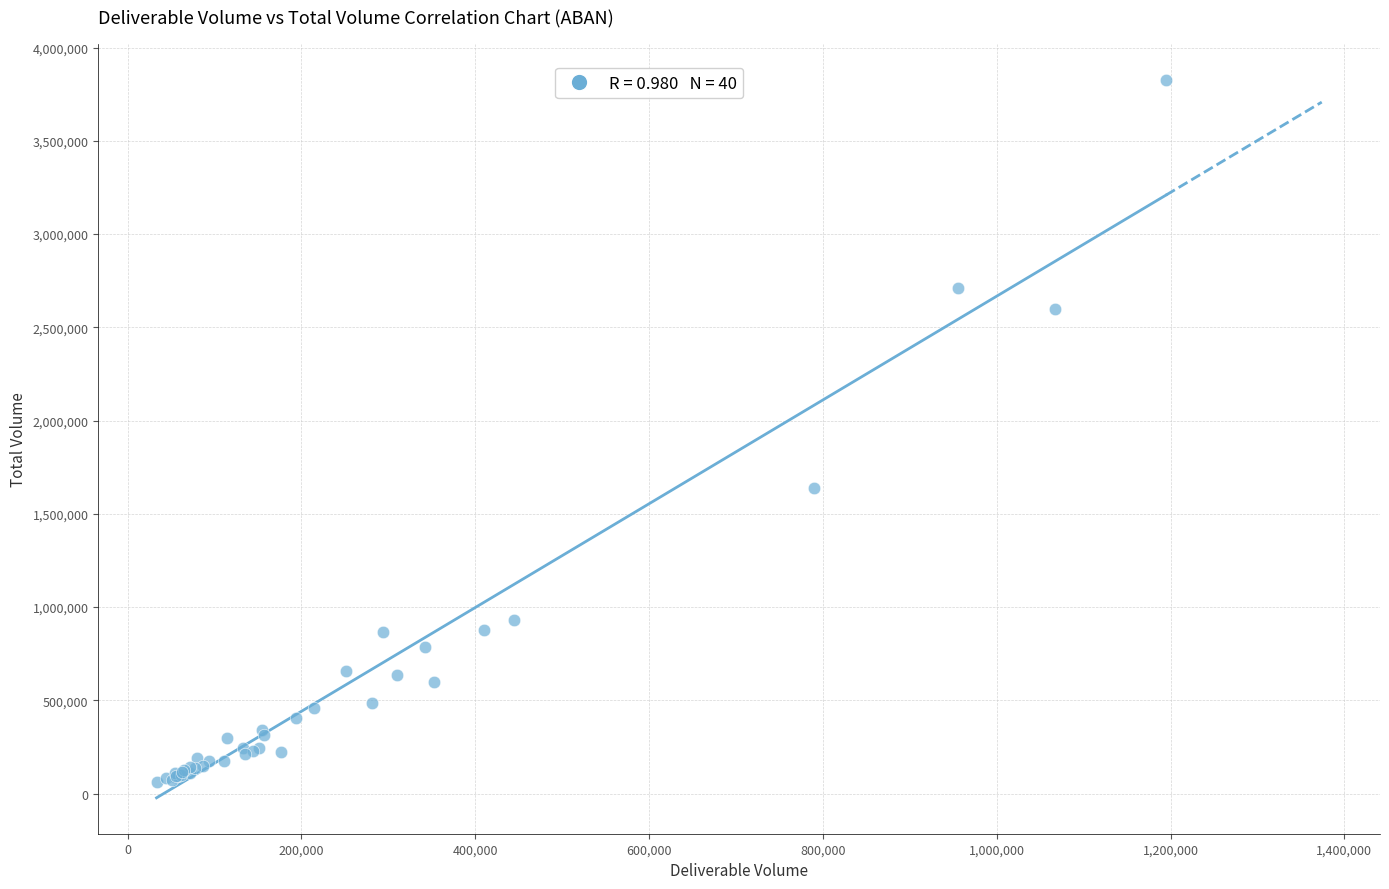

What Y value in the scatter plot is closest to 1945263?

1637691